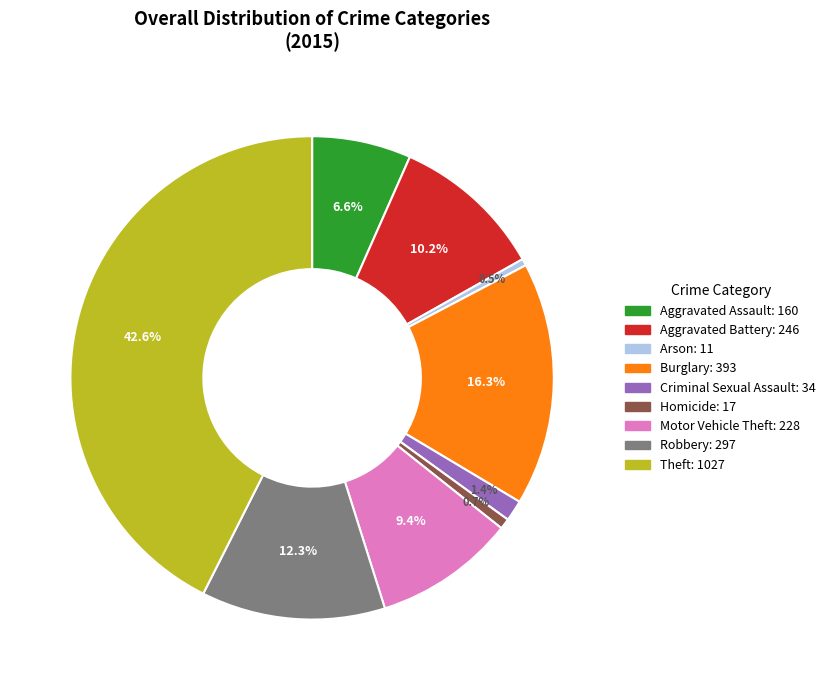

Is Motor Vehicle Theft the majority of the pie?

No